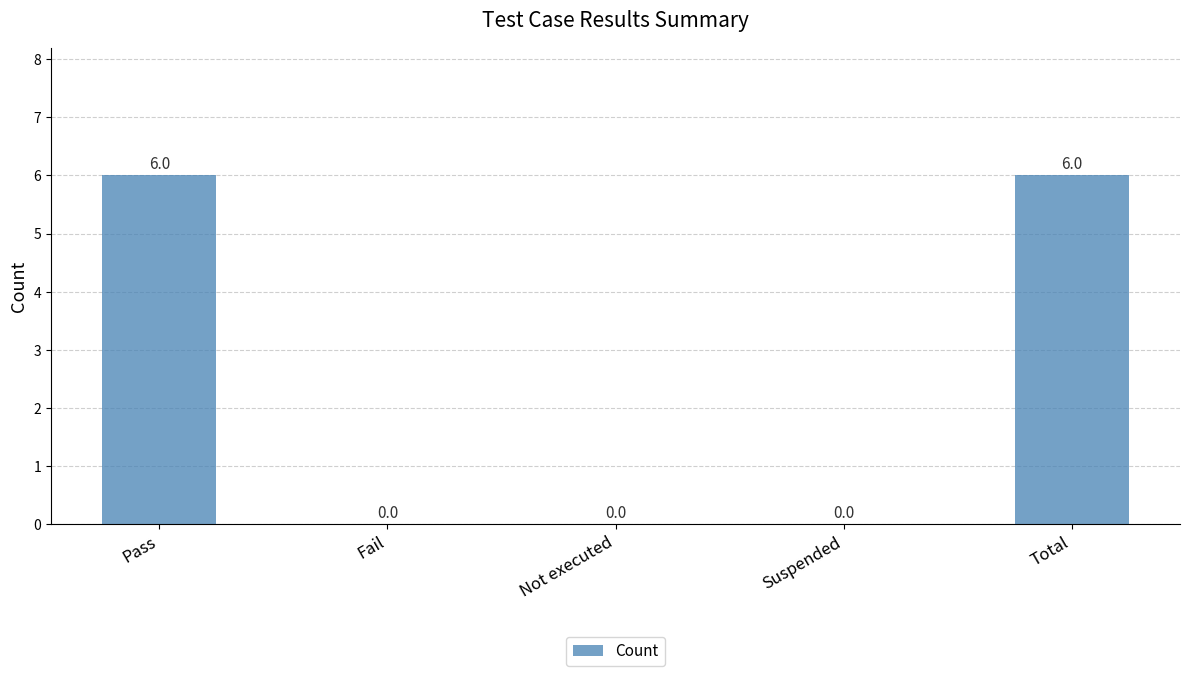

Count the values in the range 0 to 6.

5